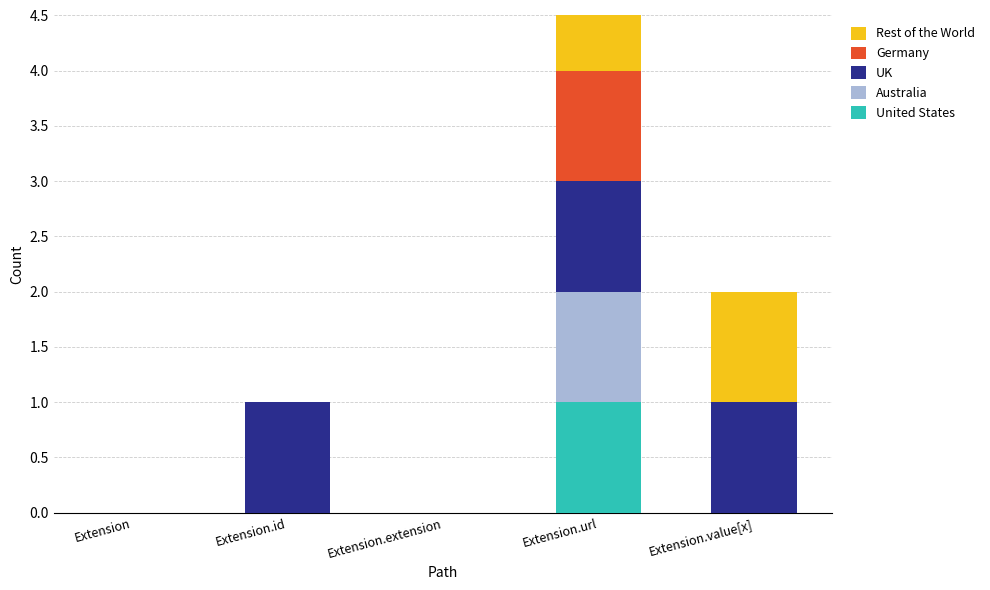

What is the difference between the maximum and minimum values in the Germany series?

1